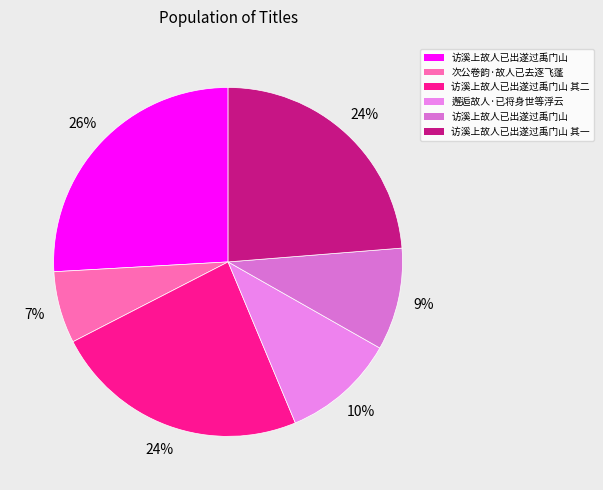

Count the number of slices in the pie.

6